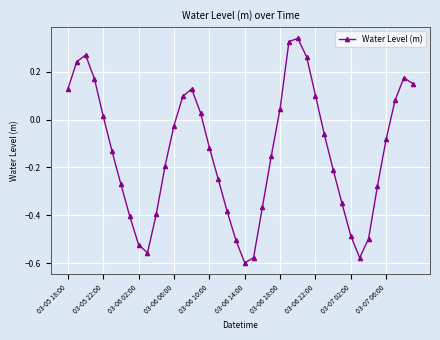

What is the difference between the second highest and minimum values?

0.9